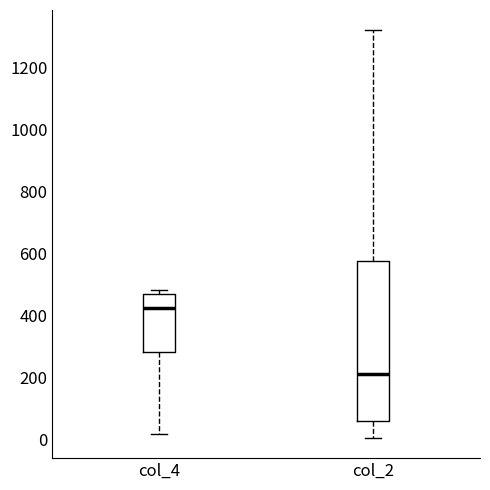

Reading left to right, read every box against the y-axis: the position of its median line, the range the box covers, and the ends of its whiskers. The values are not printed on the chart, so give them approximately, as read against the axis.

col_4: median 420, box 280 to 460, whiskers 20 to 480
col_2: median 220, box 60 to 580, whiskers 0 to 1320